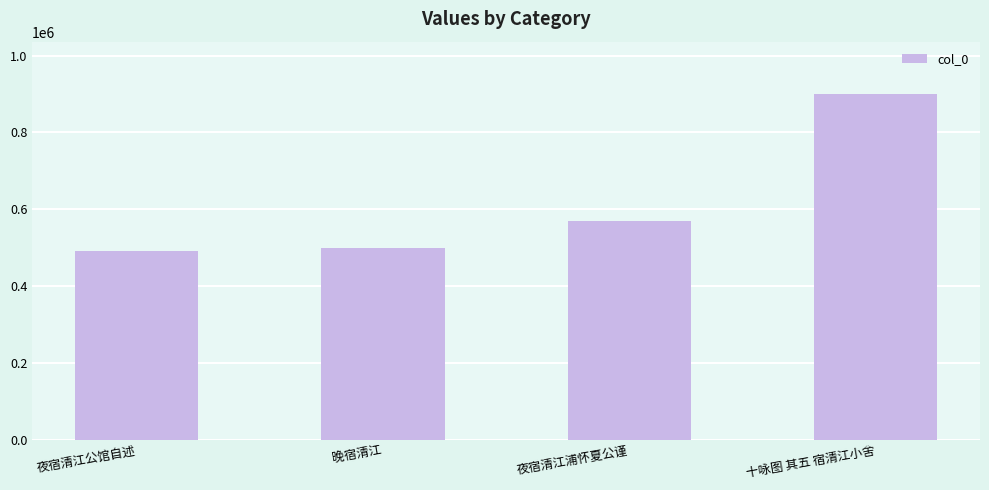

Is it true that the value at 夜宿清江公馆自述 is 142431?

False